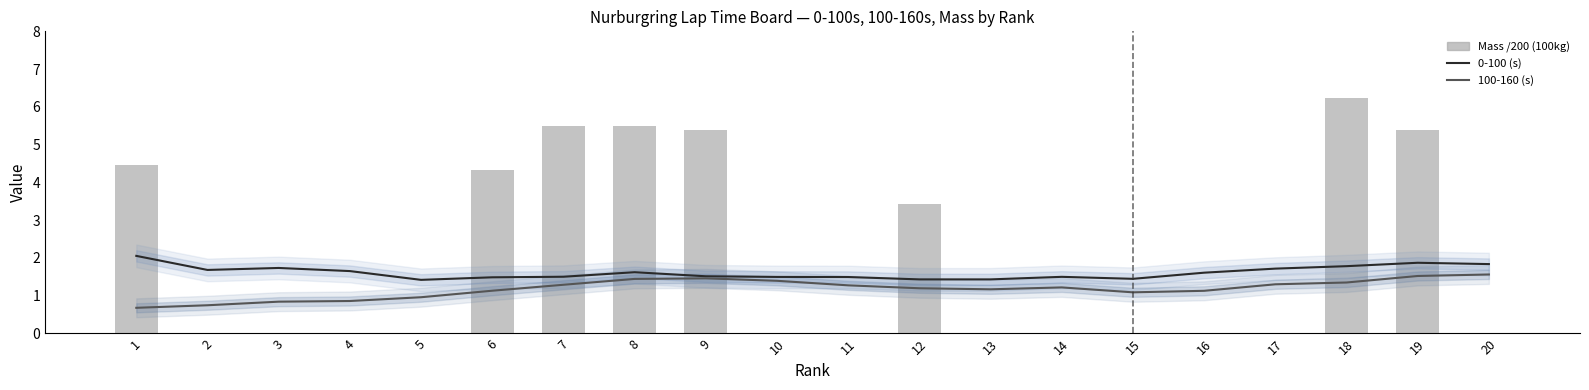

Are the bars grouped side by side (vs. stacked)?

Yes